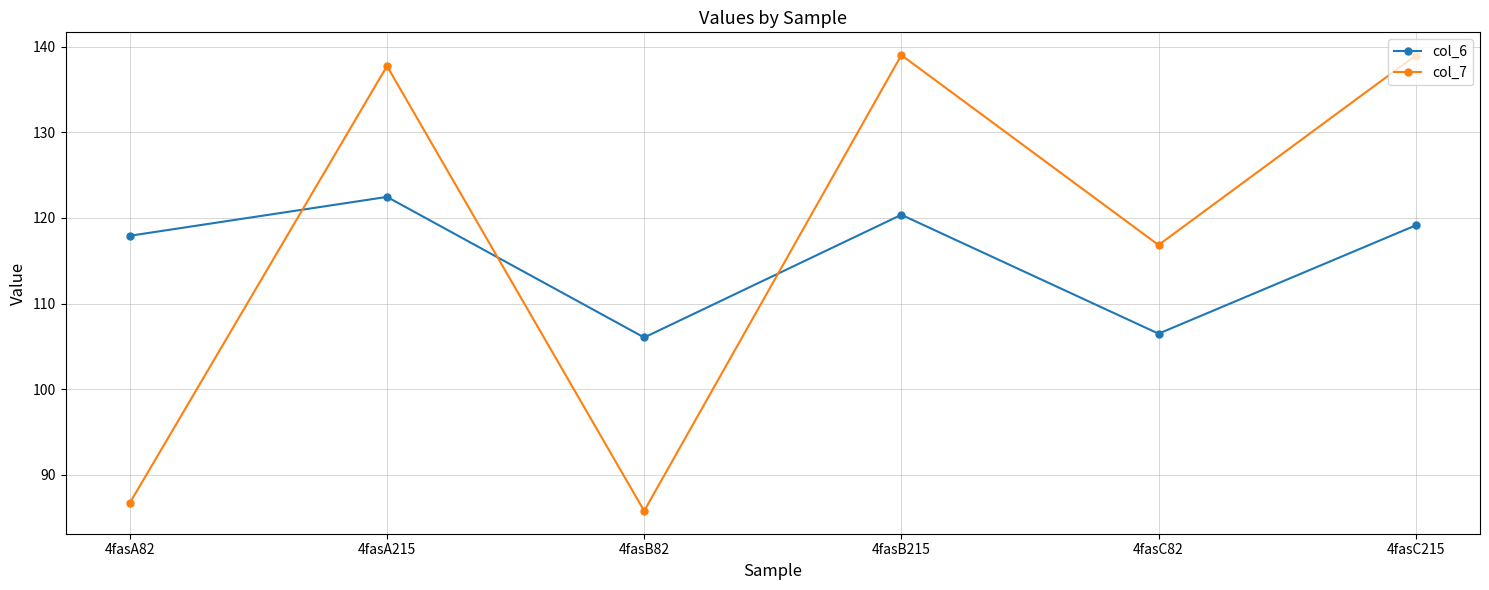

In col_7, how many points are lower than both neighbors (excluding endpoints)?

2